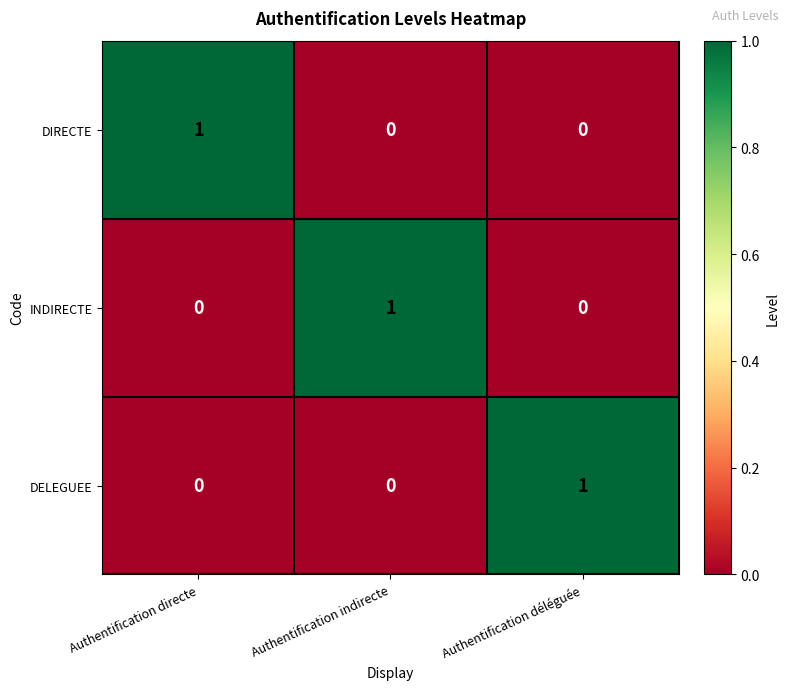

How many INDIRECTE values are between 0 and 1?

3